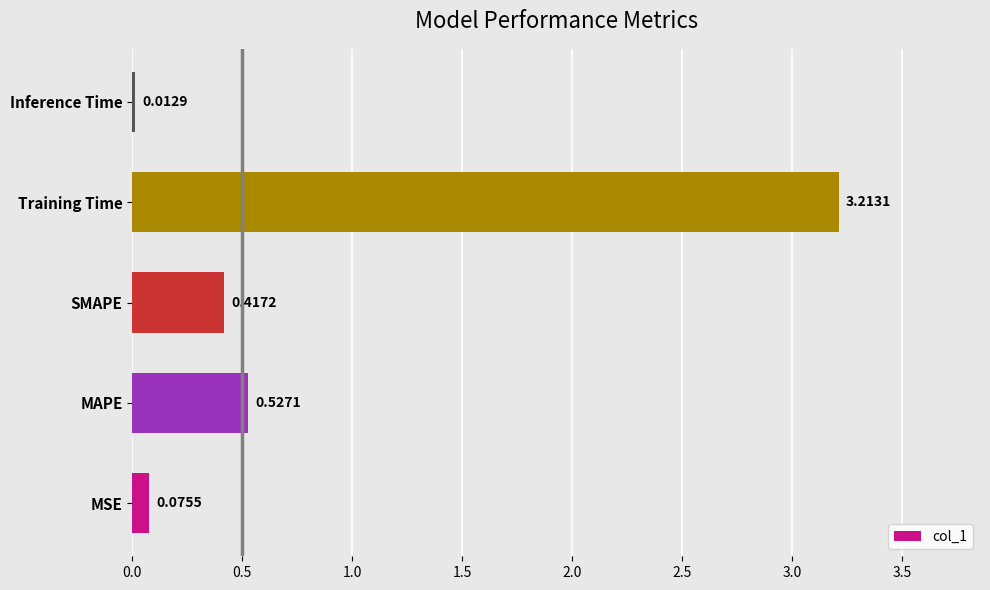

What is the average value?

0.8